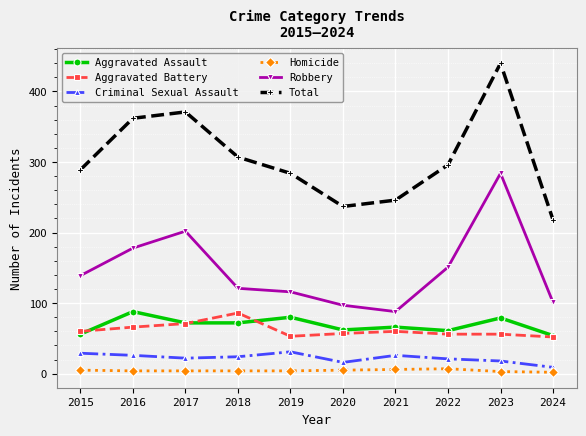

True or false: Total and Aggravated Battery cross at least once.

False